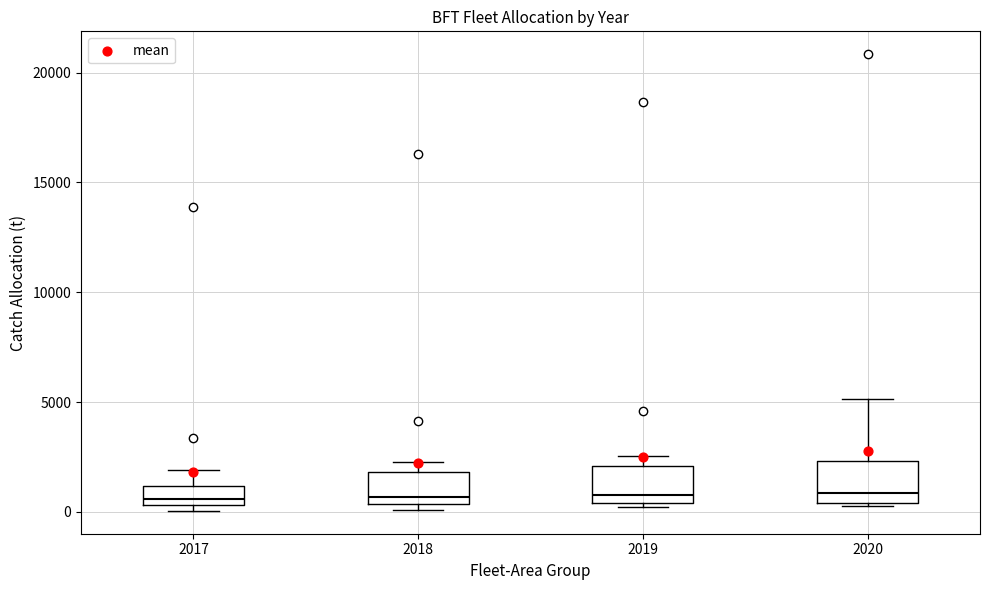

Reading left to right, read every box against the y-axis: the position of its median line, the range the box covers, and the ends of its whiskers. The values are not printed on the chart, so give them approximately, as read against the axis.

2017: median 500 (just above the box's lower edge), box 500 to 1000, whiskers 0 to 2000
2018: median 500 (just above the box's lower edge), box 500 to 2000, whiskers 0 to 2500
2019: median 1000, box 500 to 2000, whiskers 0 to 2500
2020: median 1000, box 500 to 2500, whiskers 500 (just below the box's lower edge) to 5000